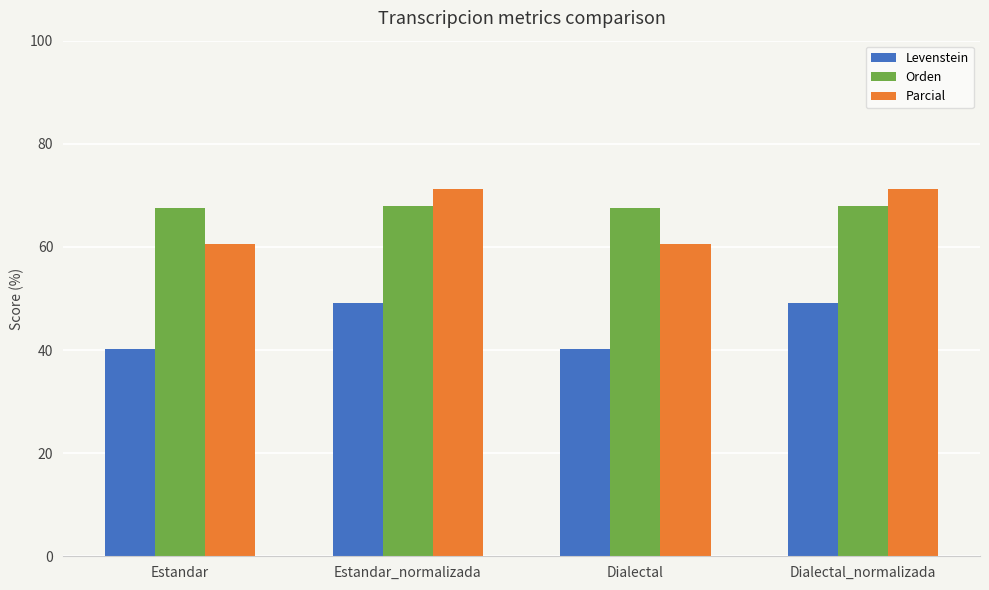

True or false: Orden has a value of 89.2 at Dialectal_normalizada.

False